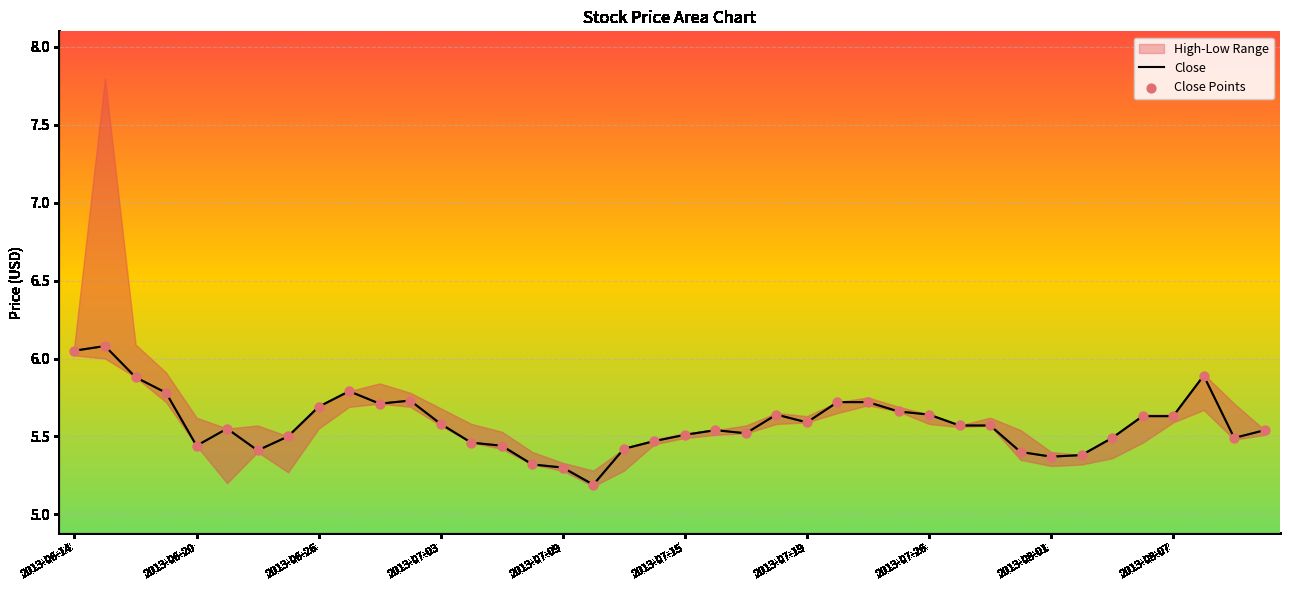

What is the minimum value for Close?

5.2